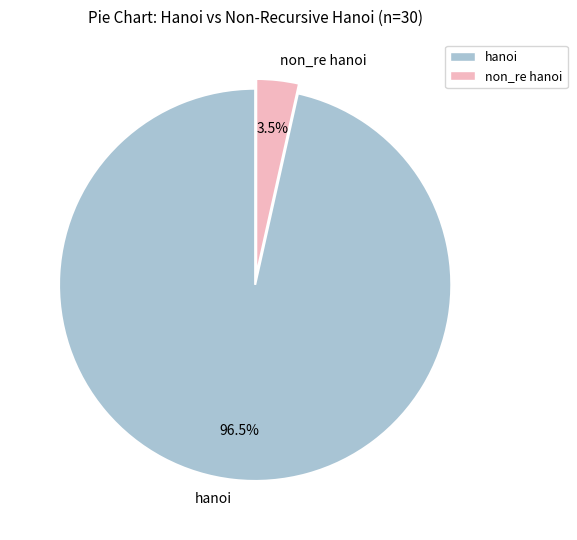

To the nearest percent, what is the difference between the hanoi and non_re hanoi slice percentages?

93%